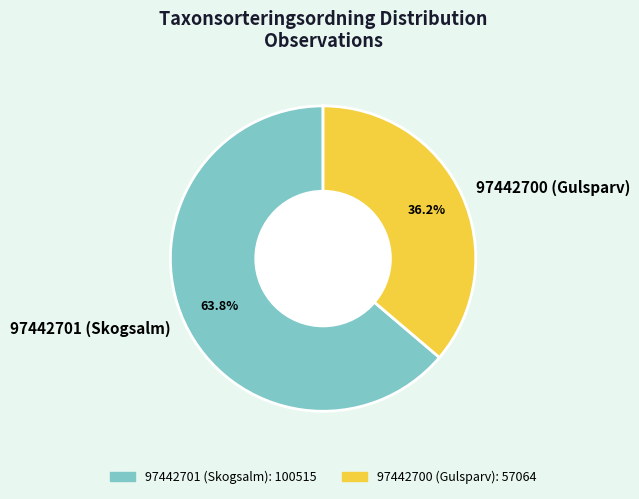

What percentage is NOT represented by 97442701 (Skogsalm)?

36.2%